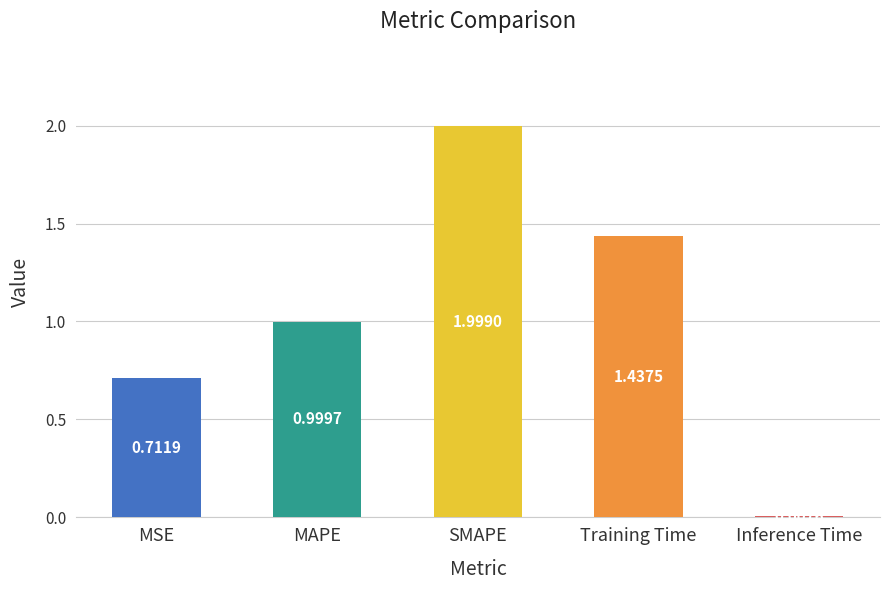

Count the number of data series in this chart.

1